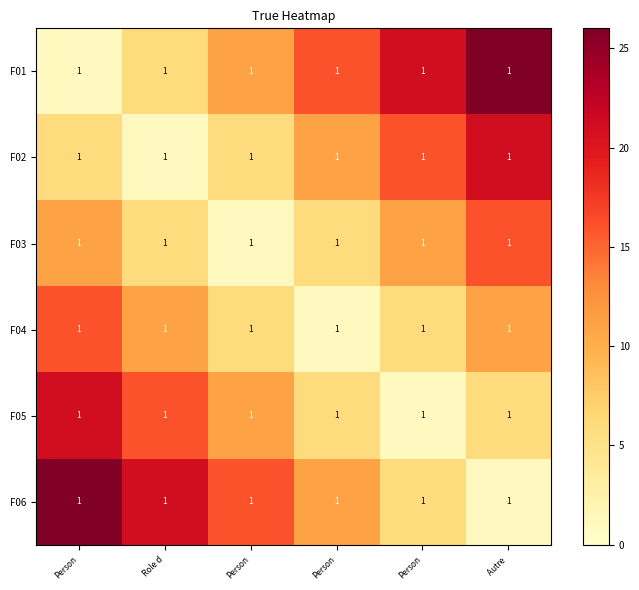

What is the spread (max minus min) of values at Person?

25